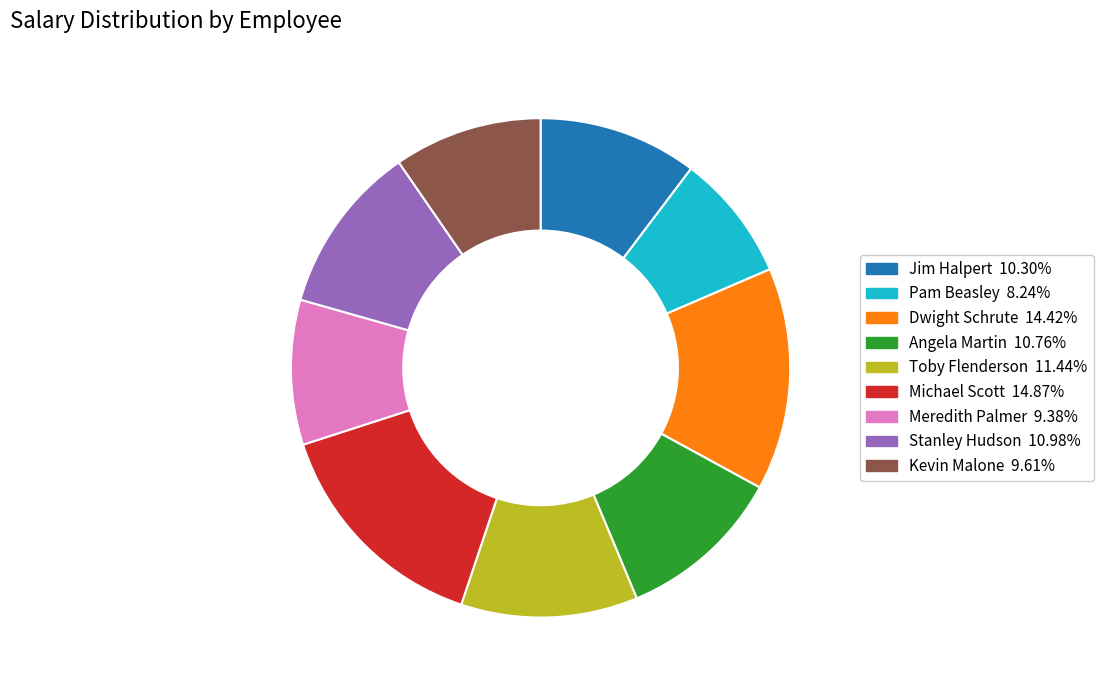

The Stanley Hudson slice represents 22% of the pie. True or false?

False